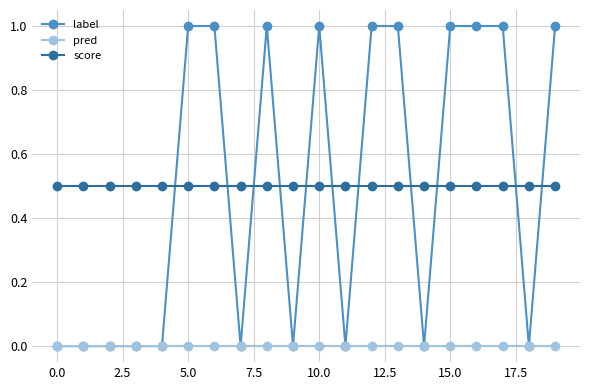

What is the value of the label point at the 6th from the left?

1.0